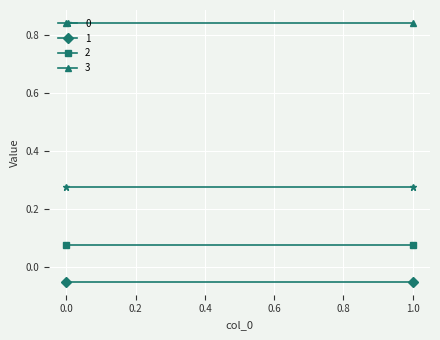

Read the 3 value at 0.

0.8